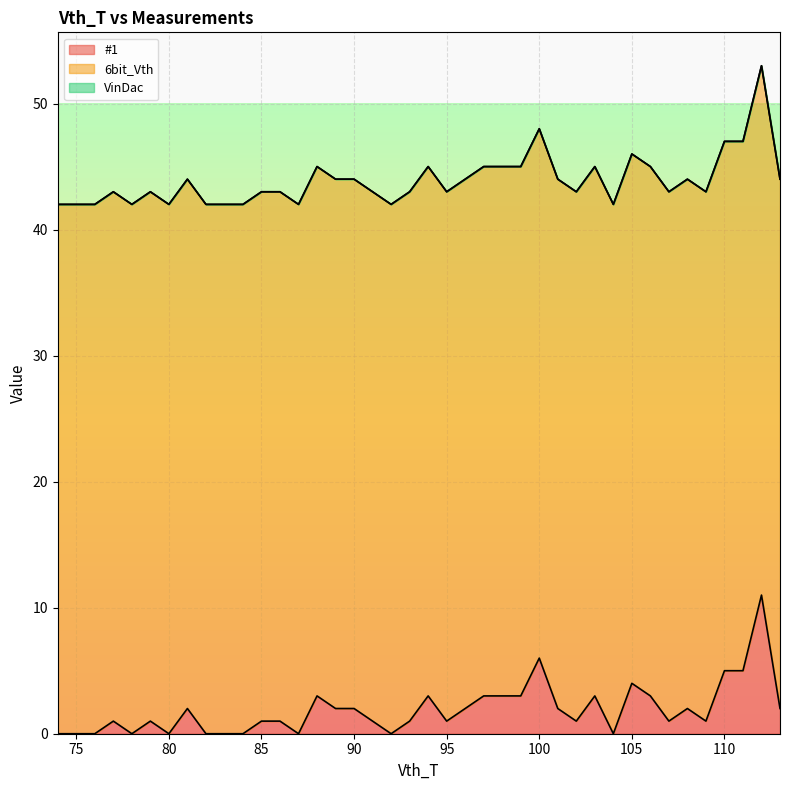

The 6bit_Vth series shows 75 at 92. True or false?

False